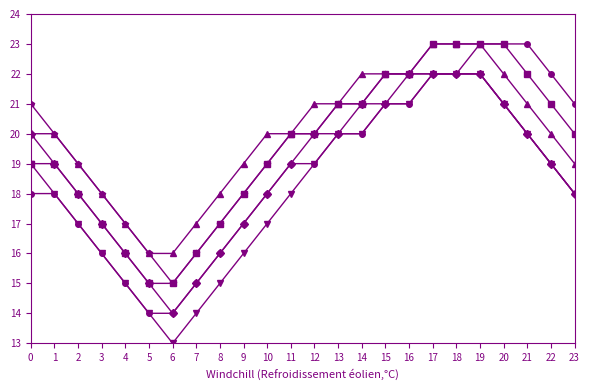

What is the spread (max minus min) of values at 8?

3